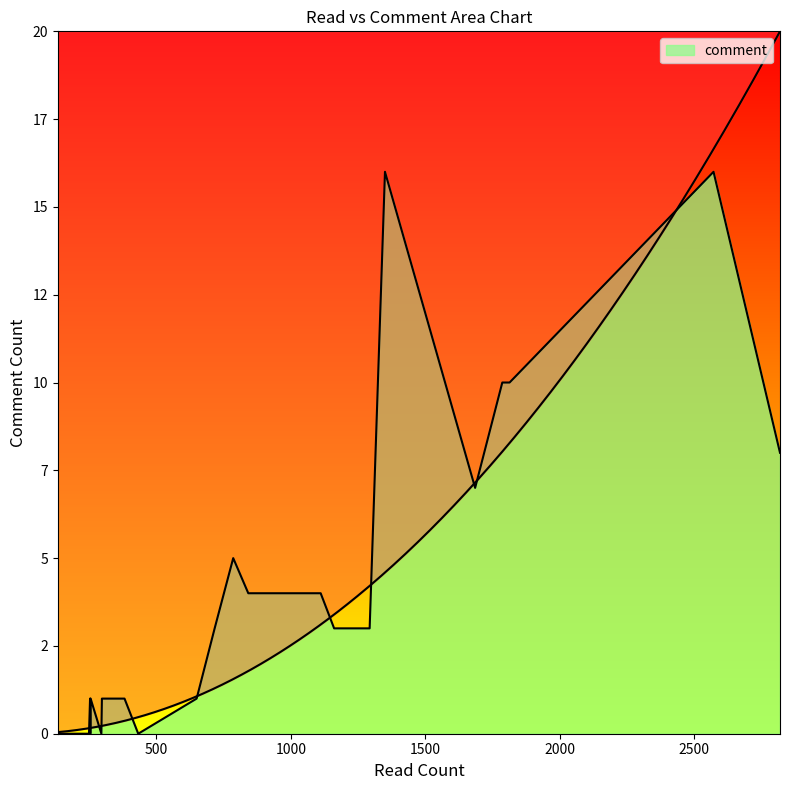

The chart shows a value of 8 at 170. True or false?

False